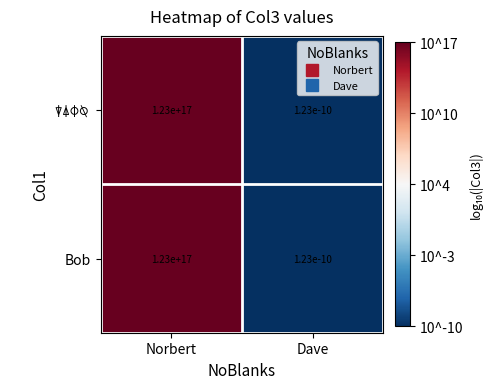

At which category is the sum across all series the highest?

Norbert